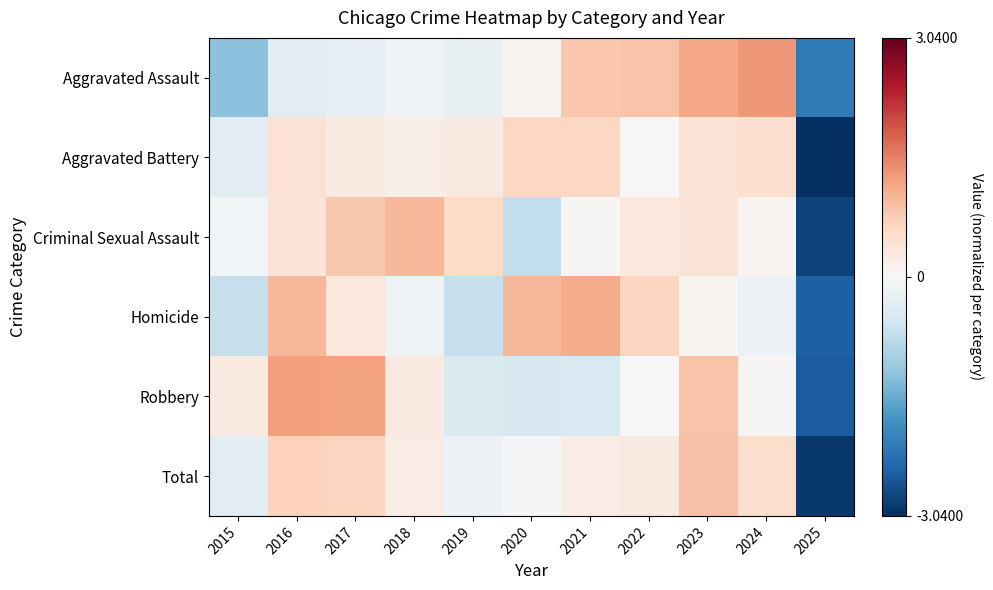

What is the maximum value shown in the chart?

1.3